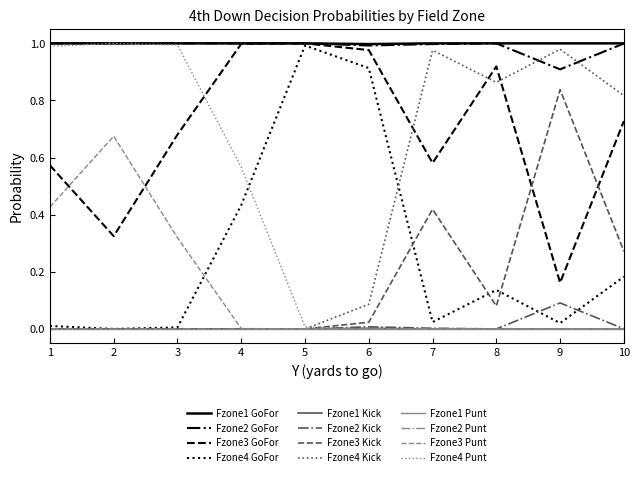

Is the value of Fzone4 GoFor at 10 greater than the value of Fzone2 Punt at 3?

Yes